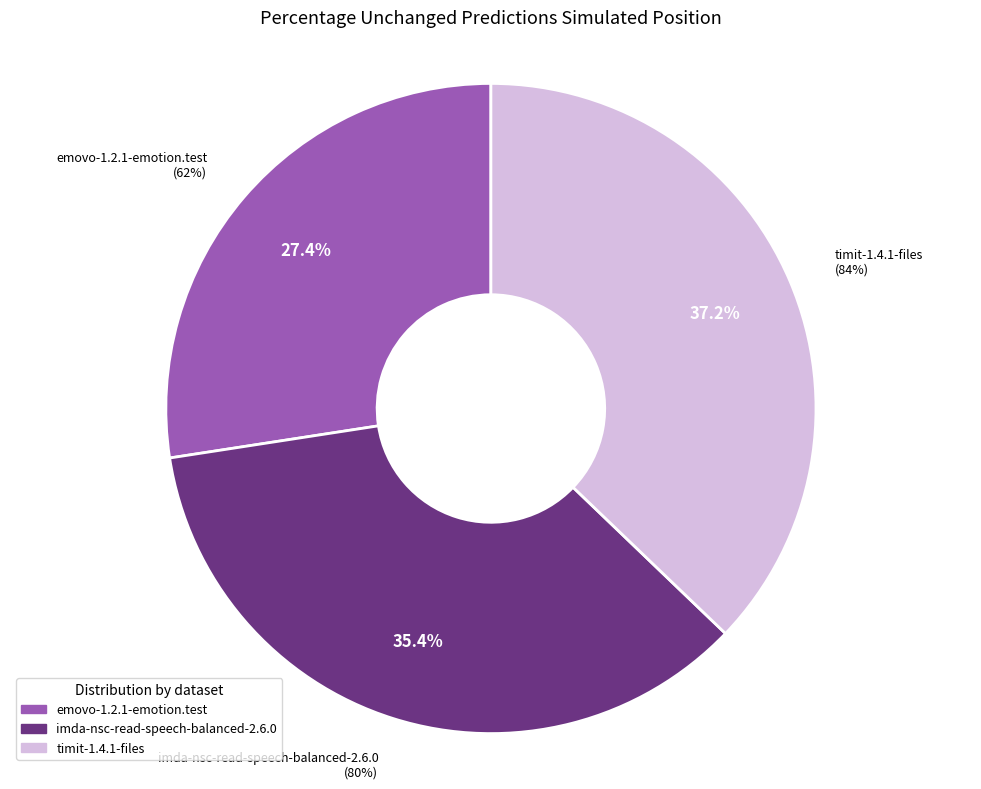

What is the largest slice in the pie chart?

timit-1.4.1-files